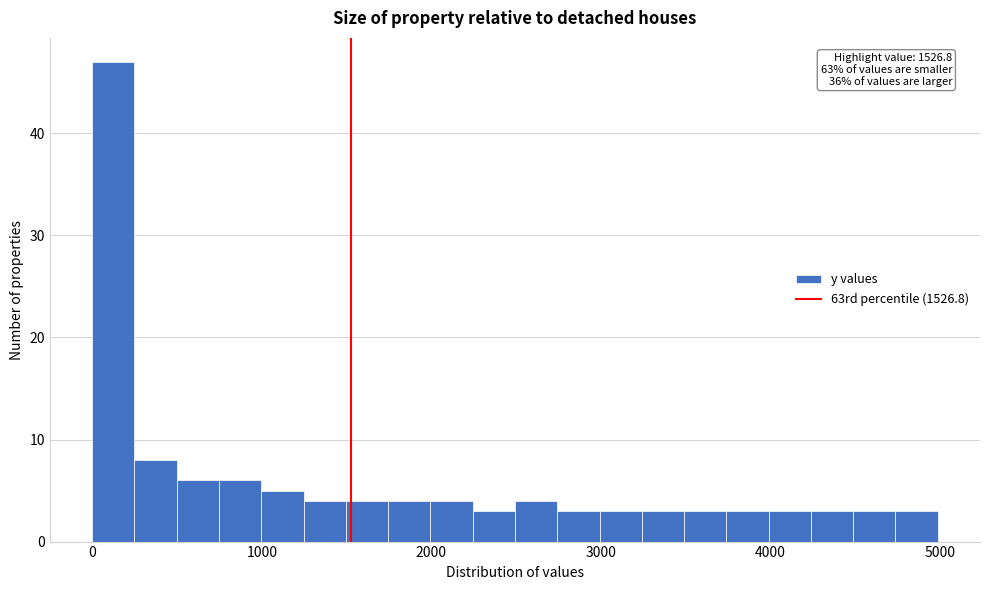

Around what value on the x-axis is the tallest bar? Give the approximate position of its centre, as read against the axis.

100